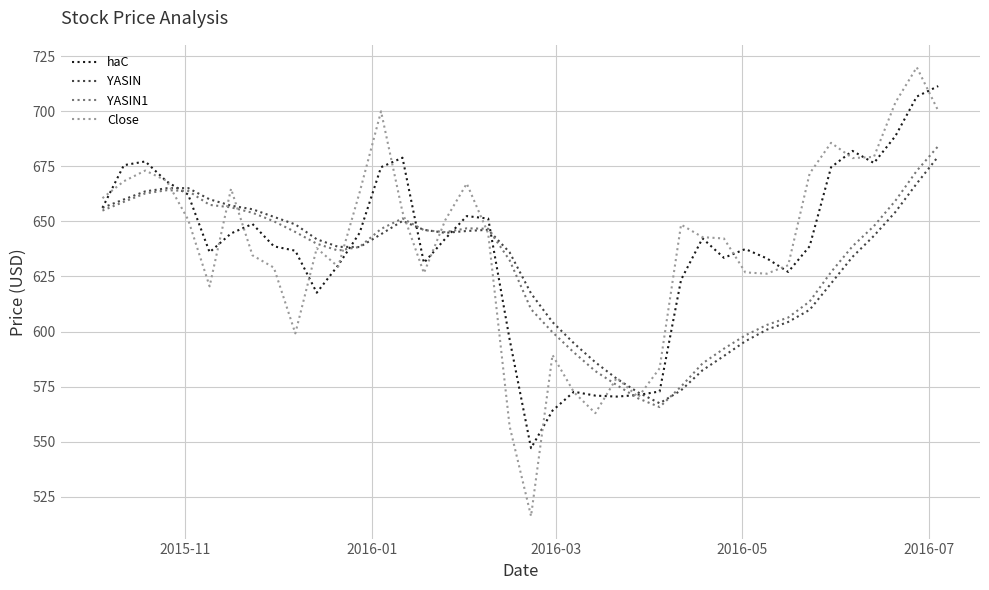

Which series has the widest spread of values?

Close